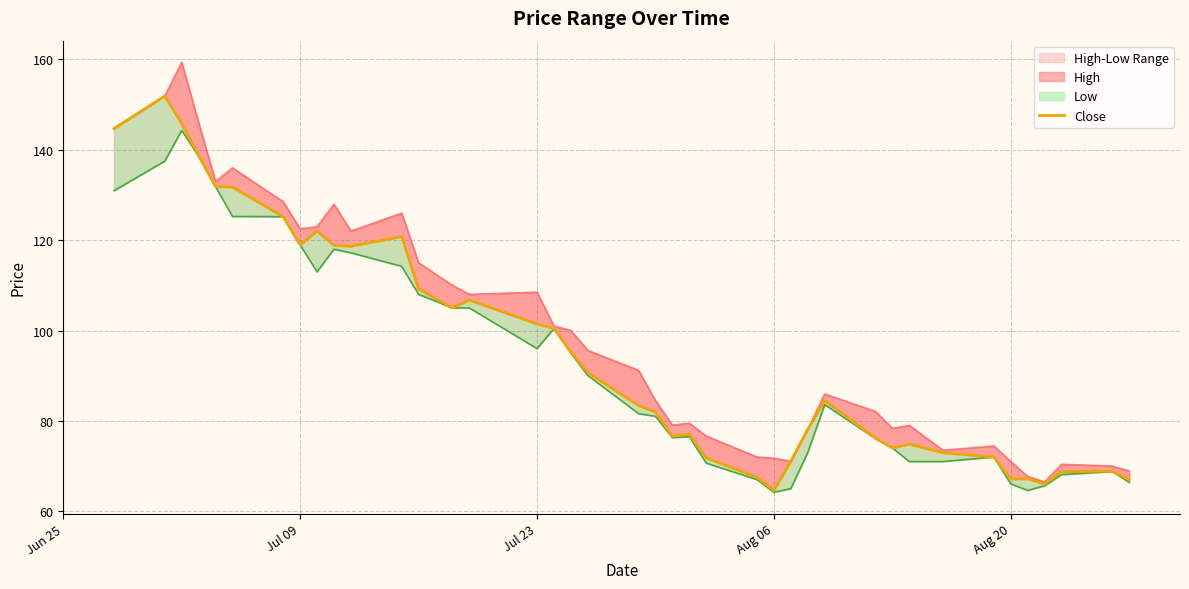

True or false: Close and Low intersect in this chart.

False